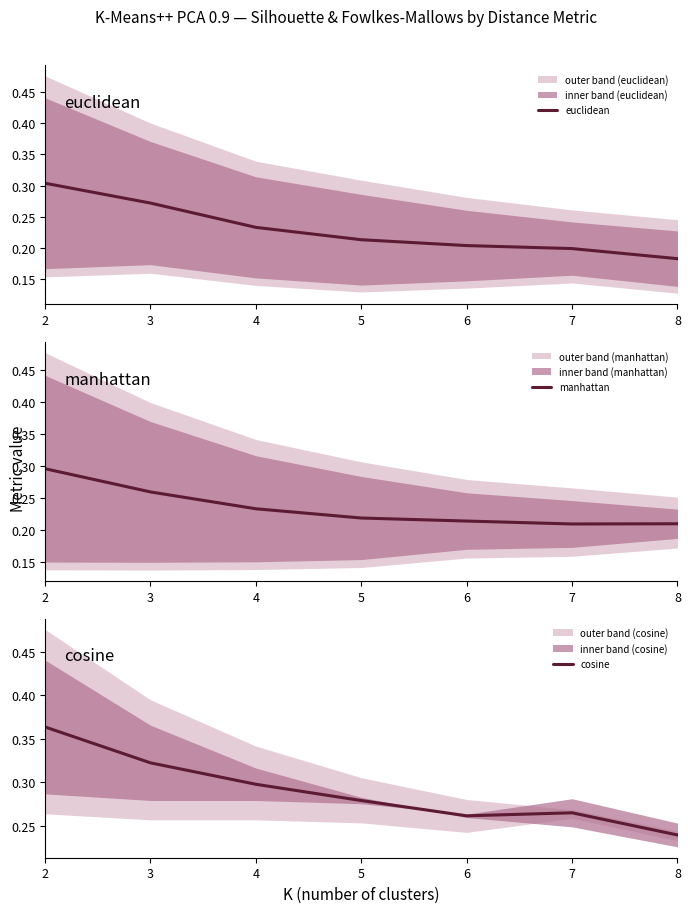

What is the maximum value for euclidean?

0.3